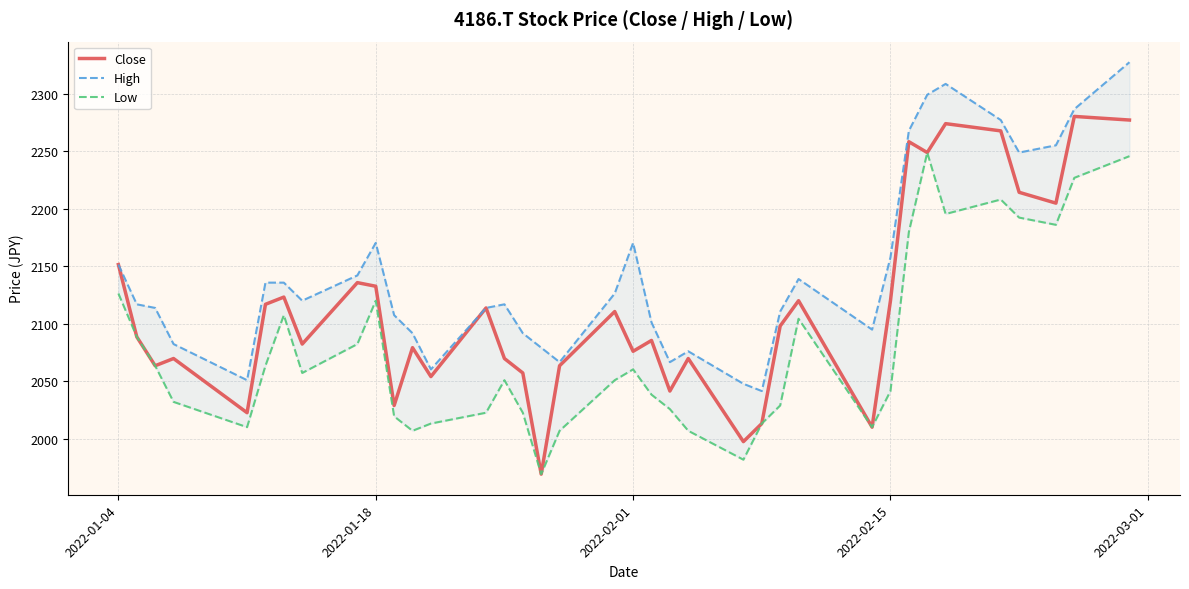

What is the lowest value of the Close series?

1969.1